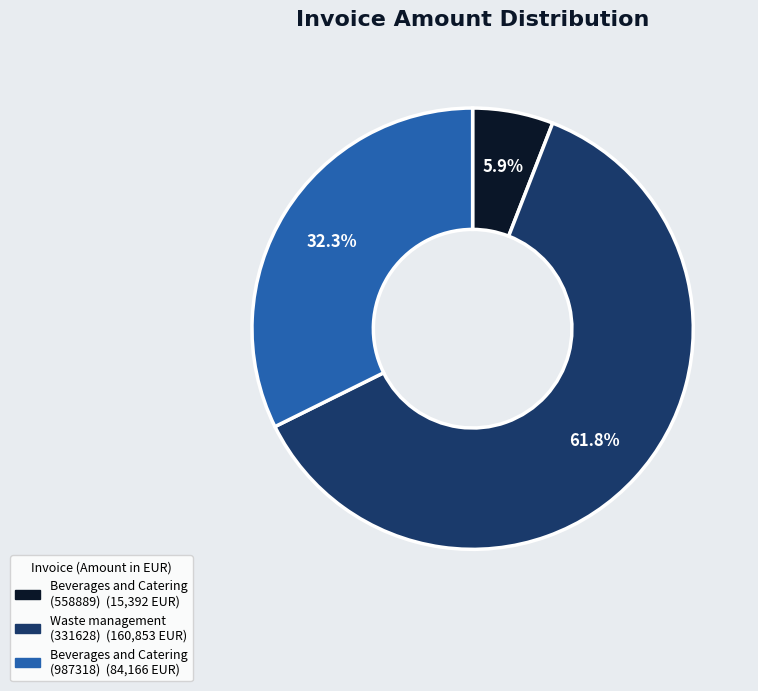

Does any single category account for the majority?

Yes